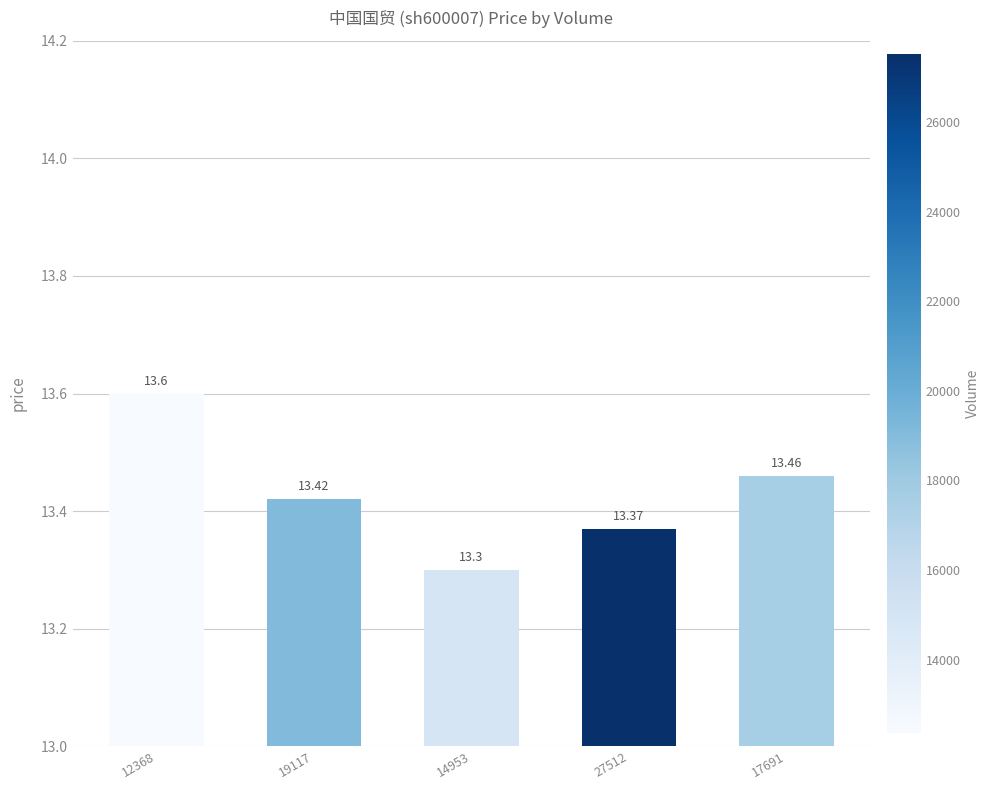

Rank the categories by value from highest to lowest.

12368, 17691, 19117, 27512, 14953